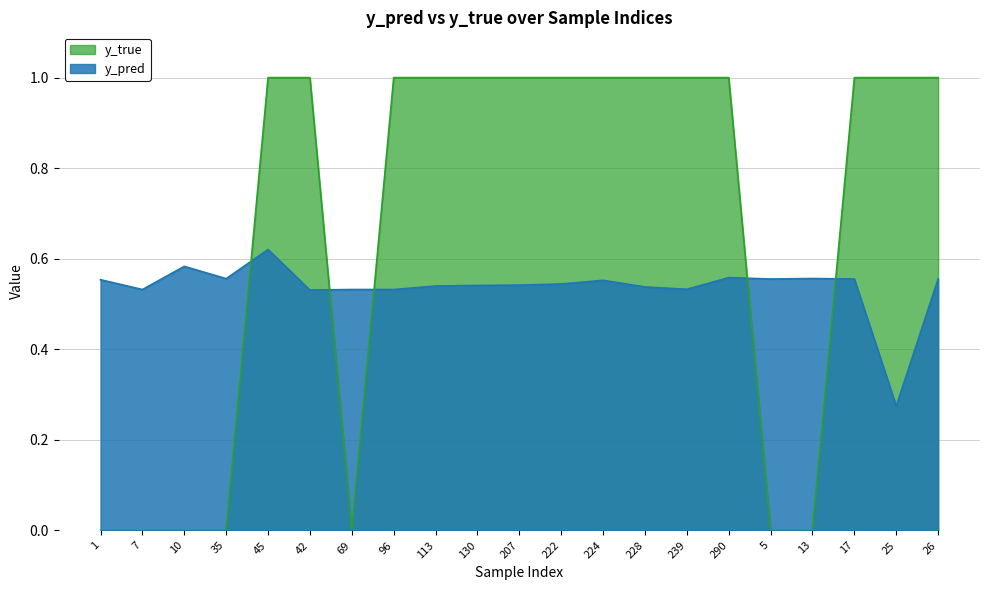

Does the chart display data point markers on the line(s)?

No